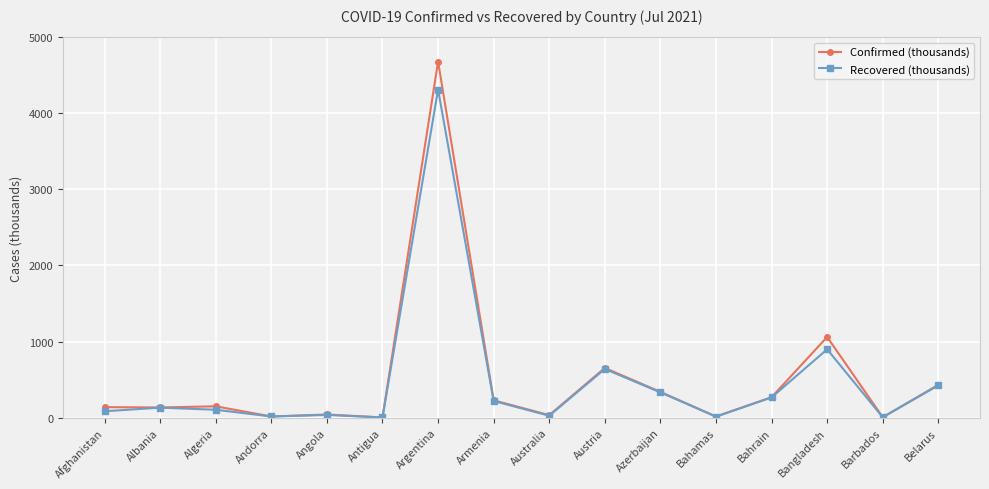

Which series has the largest total across all categories?

Confirmed (thousands)